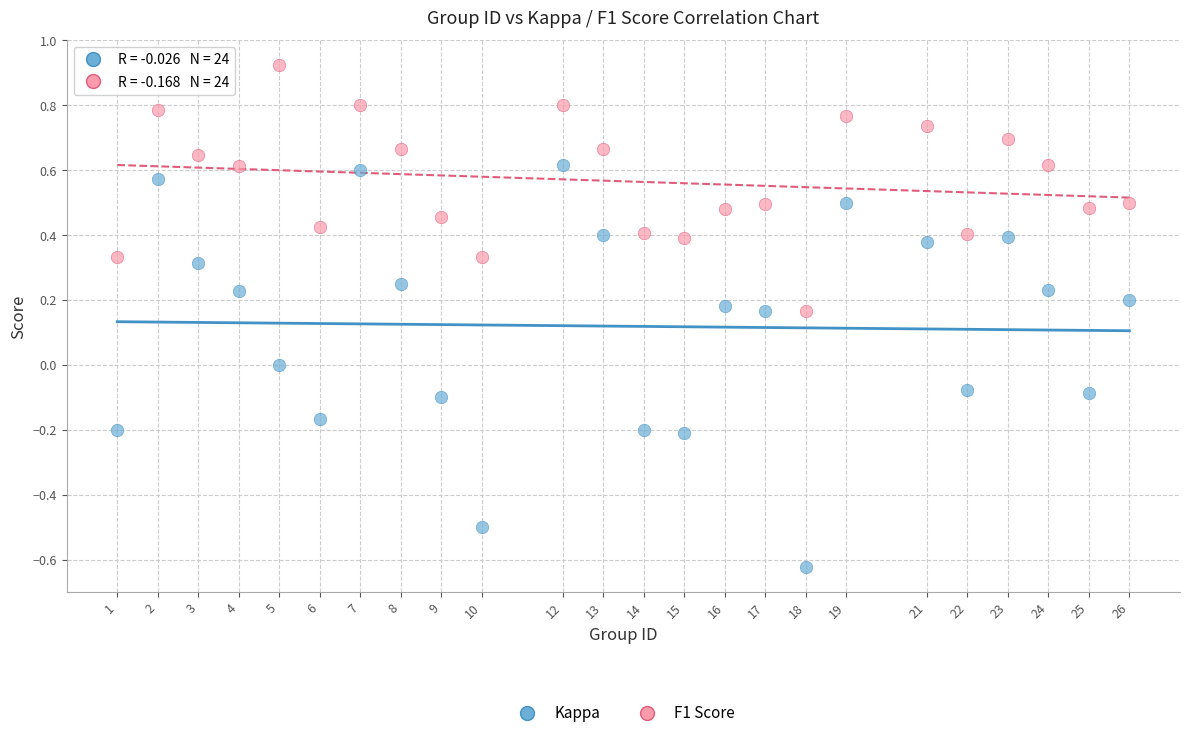

Which series contains the lowest Y value?

Kappa